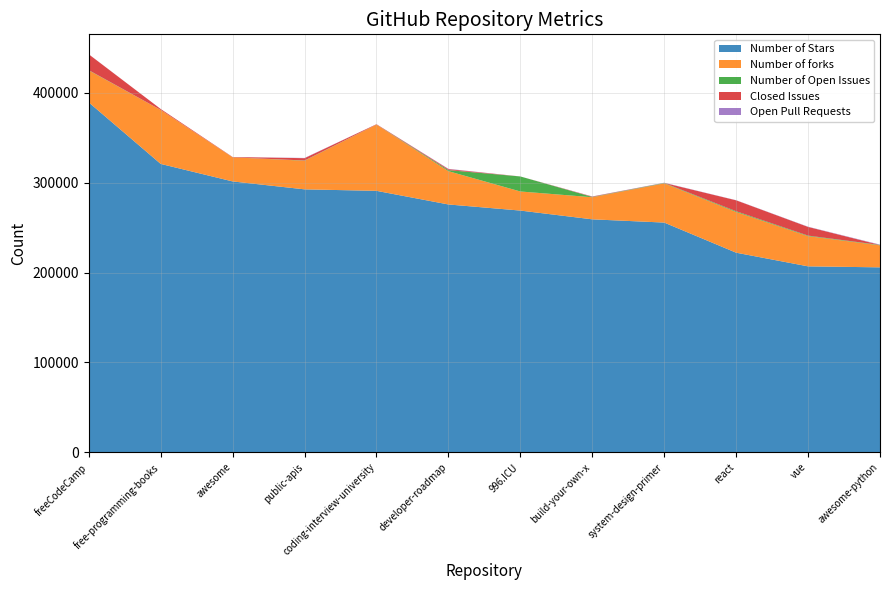

Reading left to right, list all the values displayed in this chart.

Number of Stars: 389443	321001	301506	292686	291028	275869	269075	259324	255720	222192	206994	205889
Number of forks: 35590	60017	26810	31856	73736	37045	21249	24594	43624	45307	33620	24493
Number of Open Issues: 311	40	47	259	45	1190	16713	320	424	833	602	418
Closed Issues: 17625	1052	313	2576	378	1082	0	431	81	12147	9658	0
Open Pull Requests: 83	14	24	257	2	336	5	140	225	149	246	403